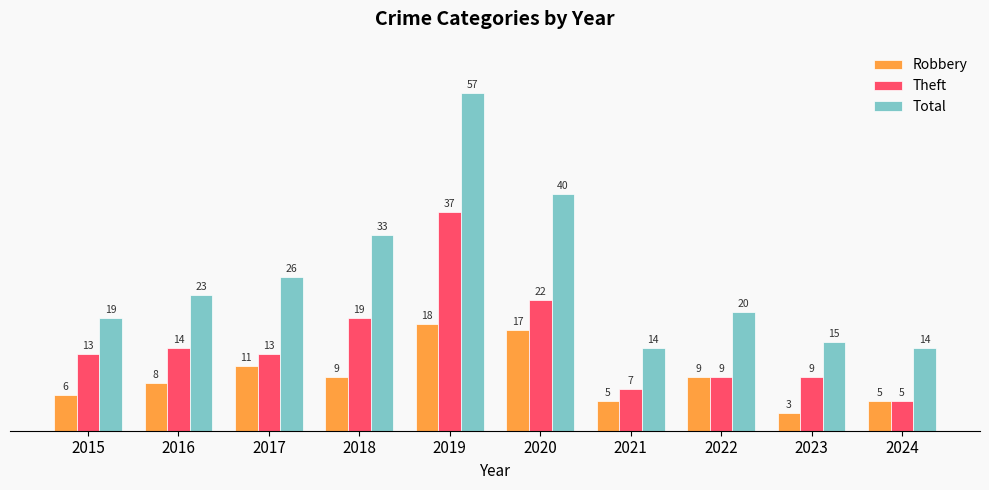

Are the bars grouped side by side (vs. stacked)?

Yes